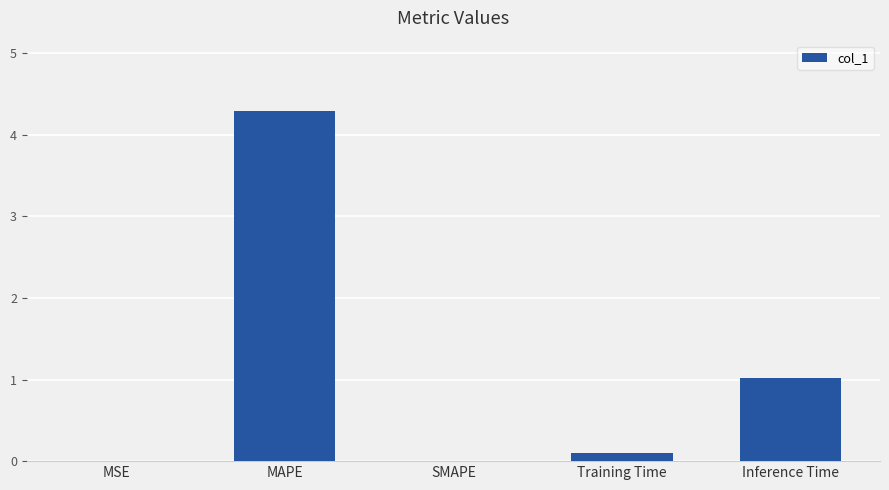

Is it true that the value at Inference Time is 1.0?

True